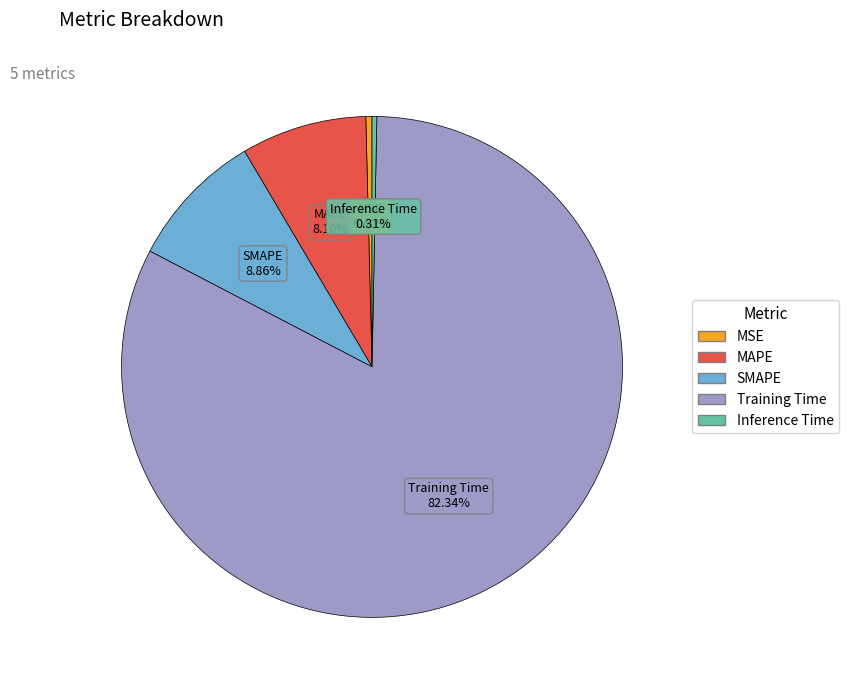

How many slices are in this pie chart?

5